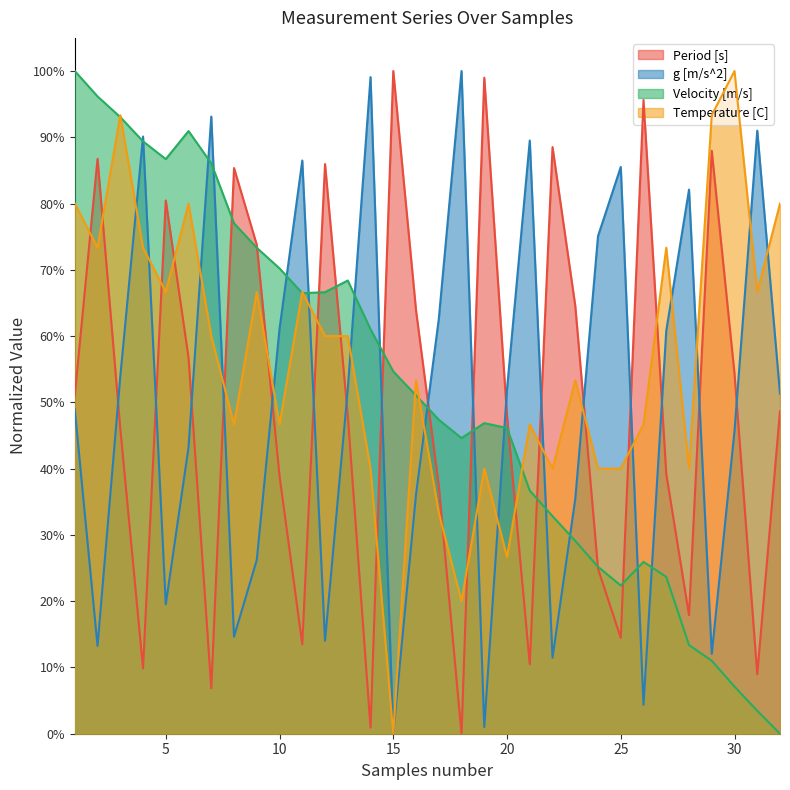

At which category is the sum across all series the highest?

3